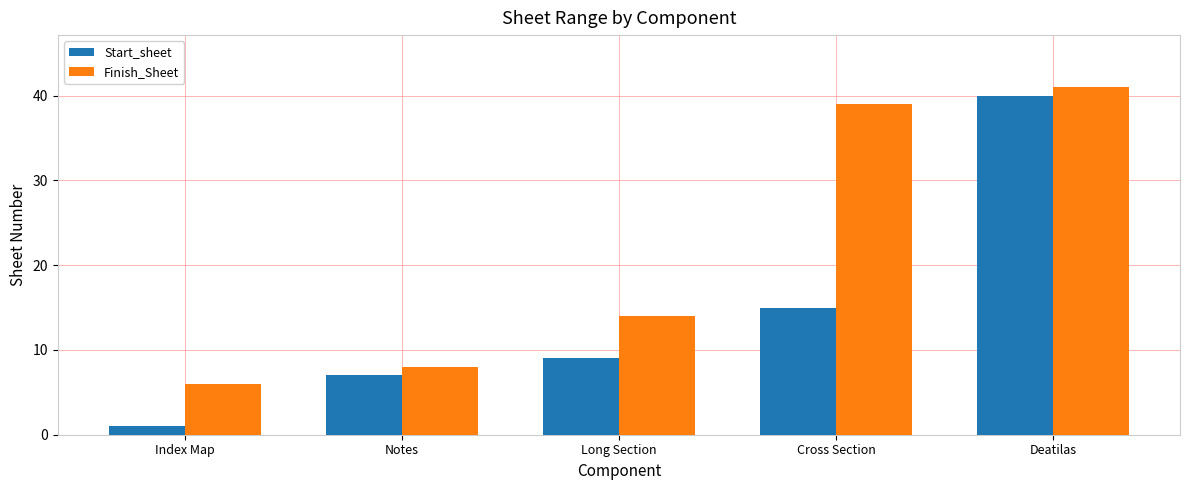

List the series in order of their peak value, highest first.

Finish_Sheet, Start_sheet